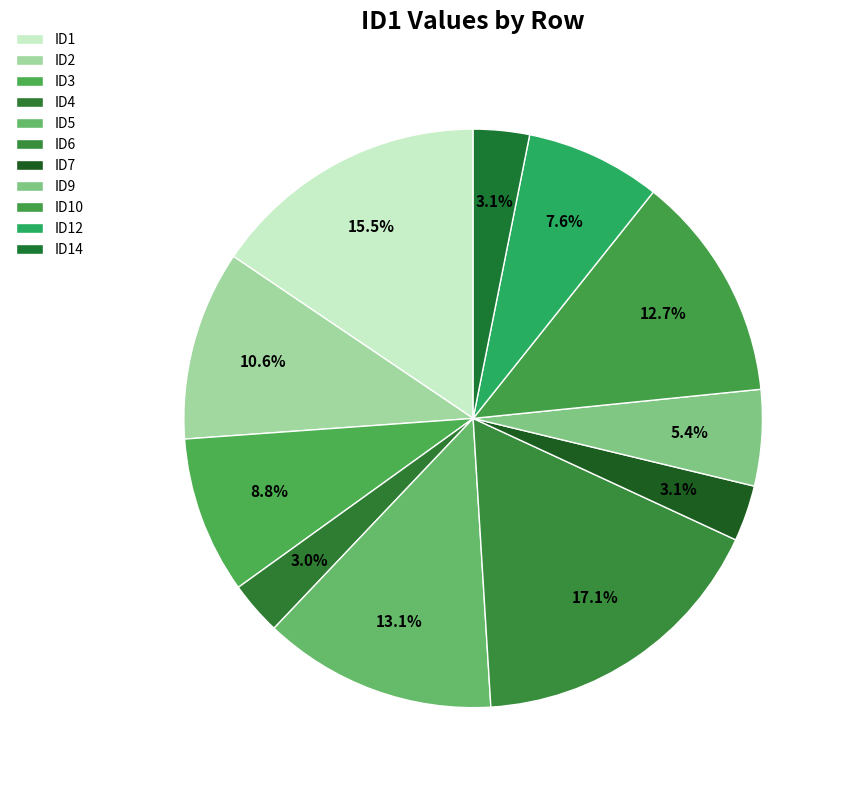

Count the number of slices in the pie.

11